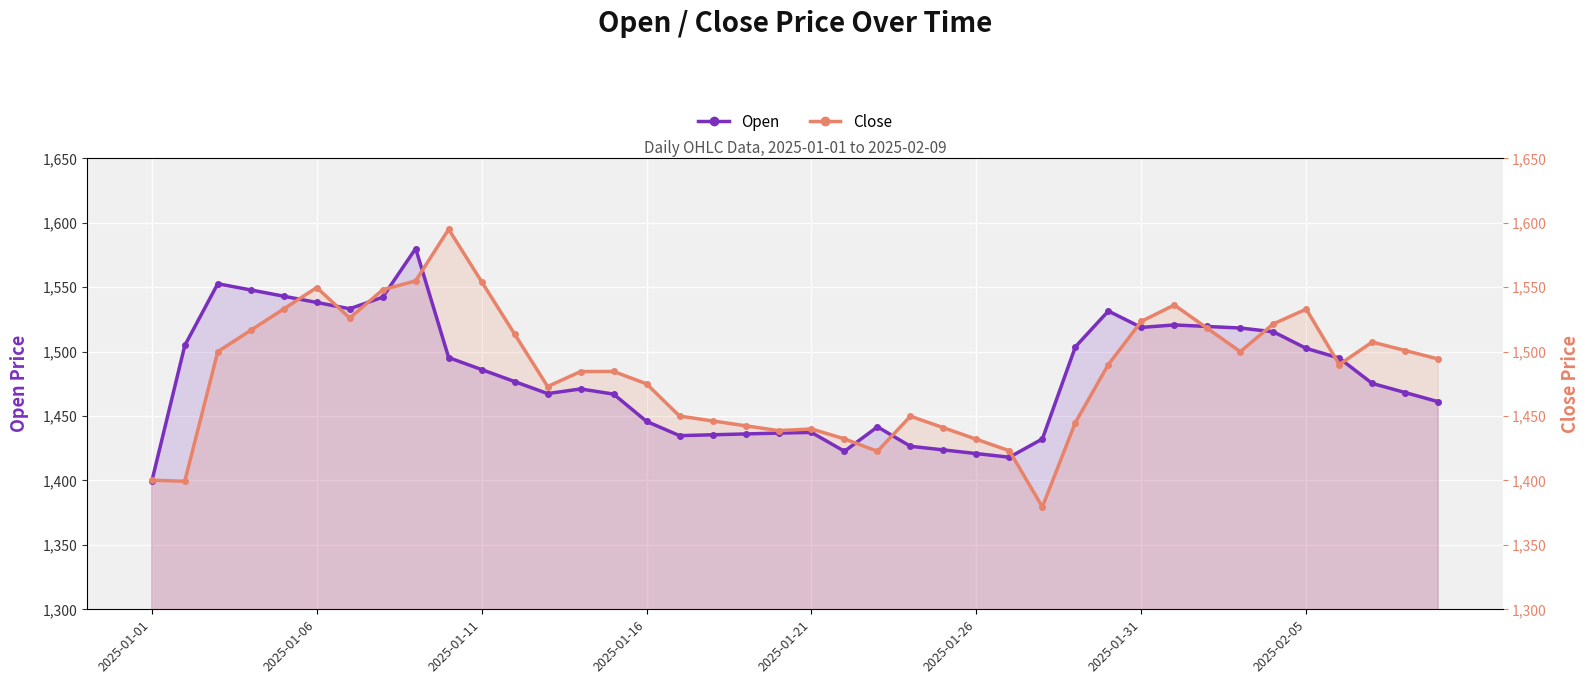

What is the average value of the Close series?

1484.2